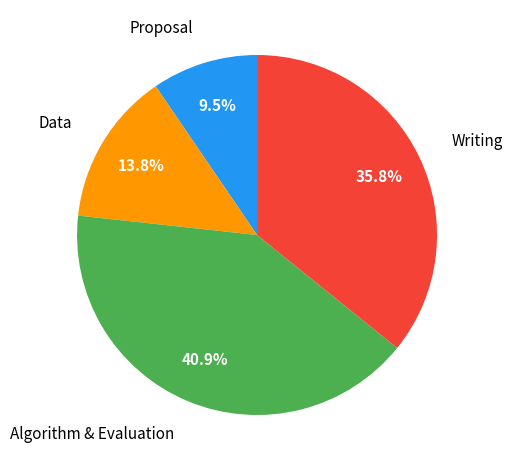

Is there any slice that represents more than half of the pie?

No